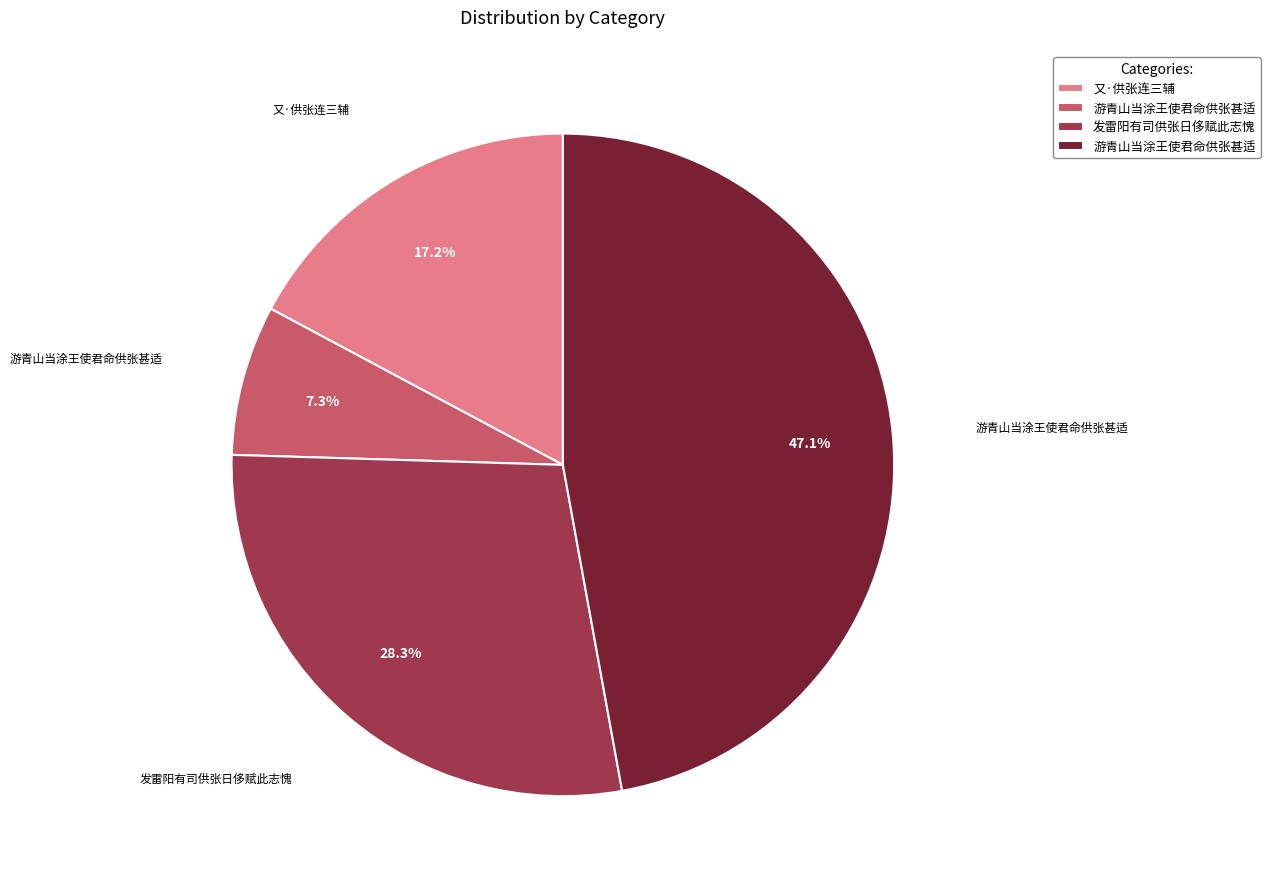

Does any single category account for the majority?

No